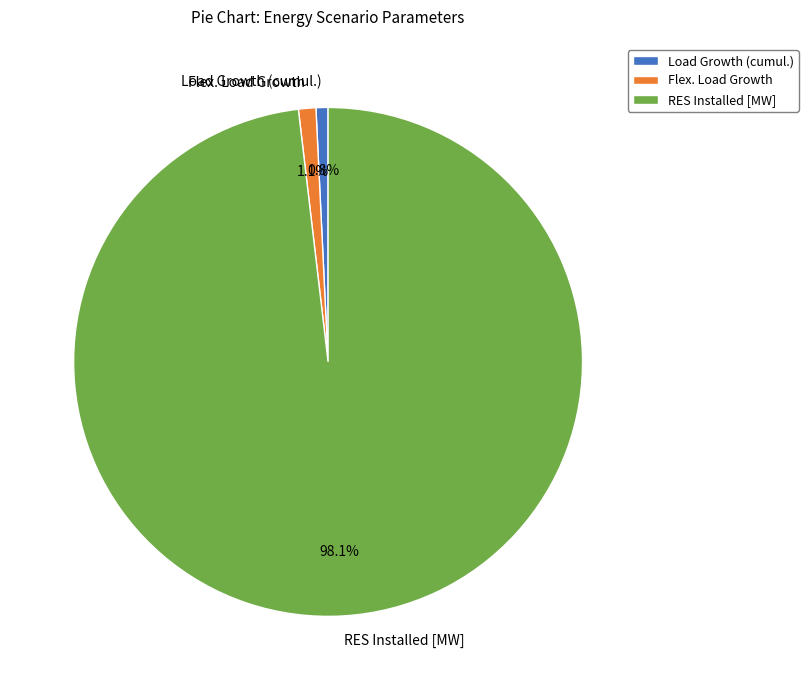

What is the largest slice in the pie chart?

RES Installed [MW]